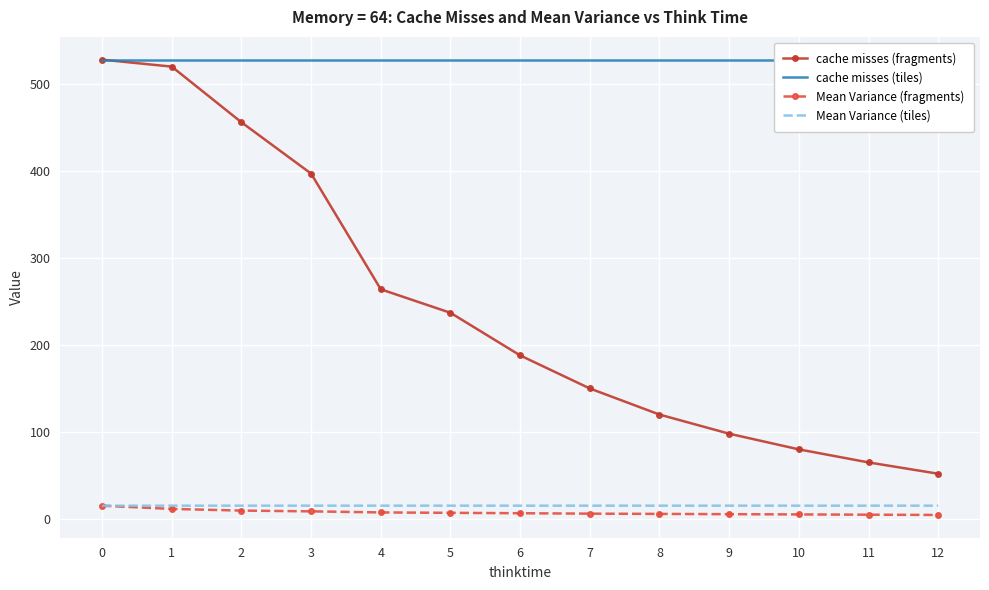

Which series has the largest range (max minus min)?

cache misses (fragments)